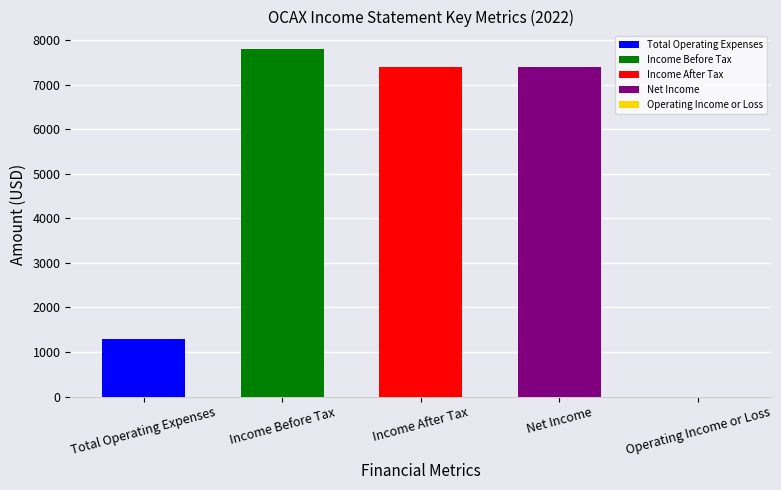

The value of Income Before Tax at 2022-12-31 is 7800. True or false?

True